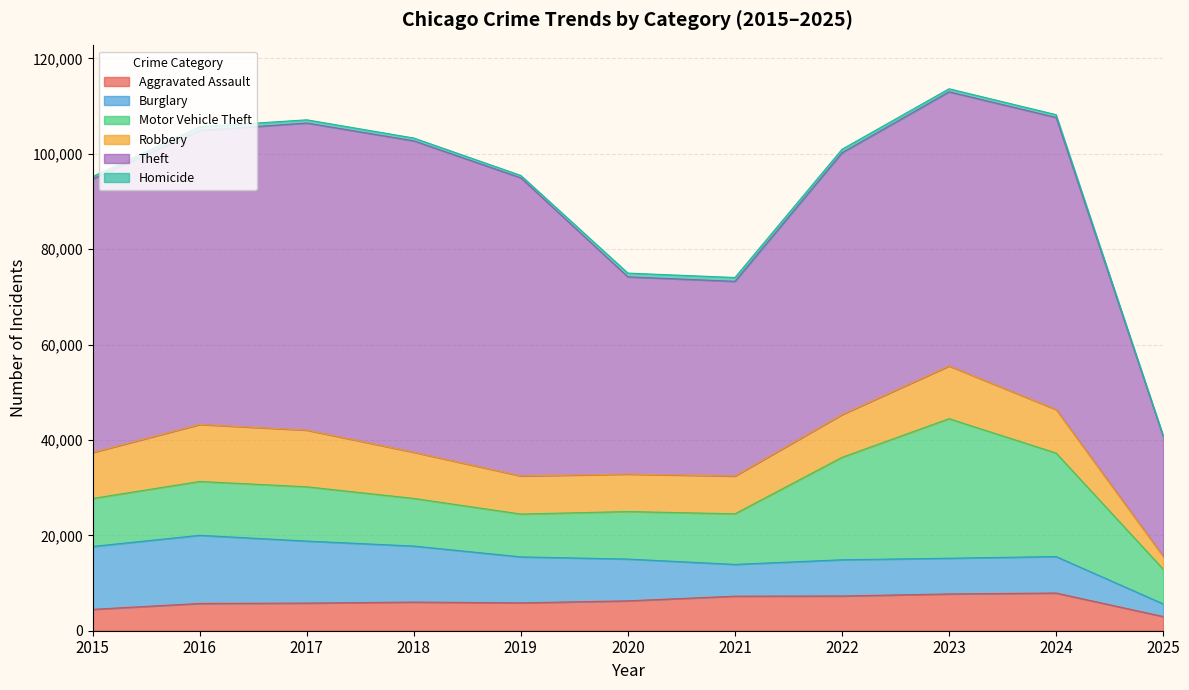

Where is the first local minimum for Theft?

2021